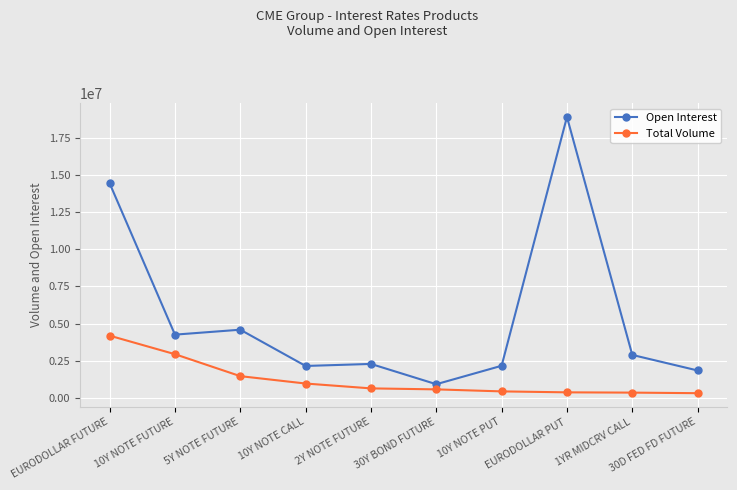

True or false: Total Volume and Open Interest cross at least once.

False